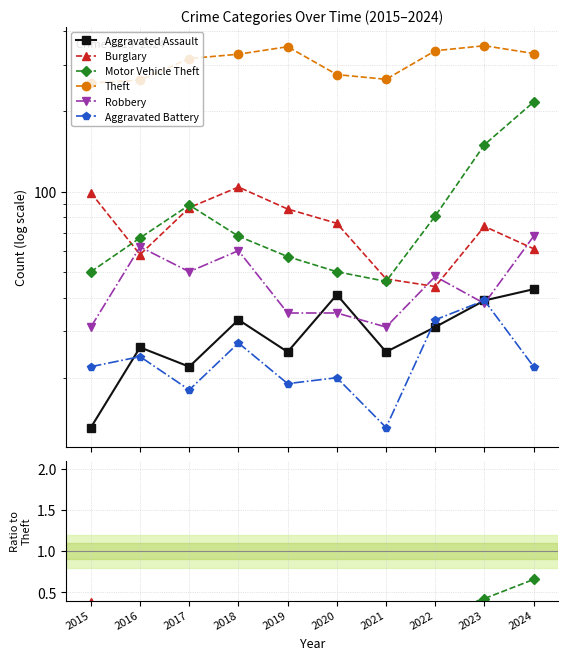

True or false: Theft and Motor Vehicle Theft intersect in this chart.

False